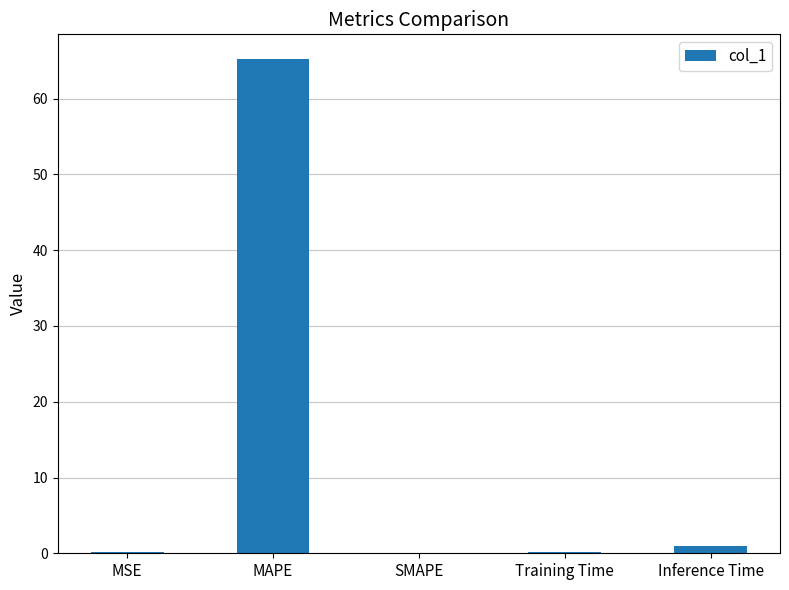

What is the approximate value at MAPE?

65.2